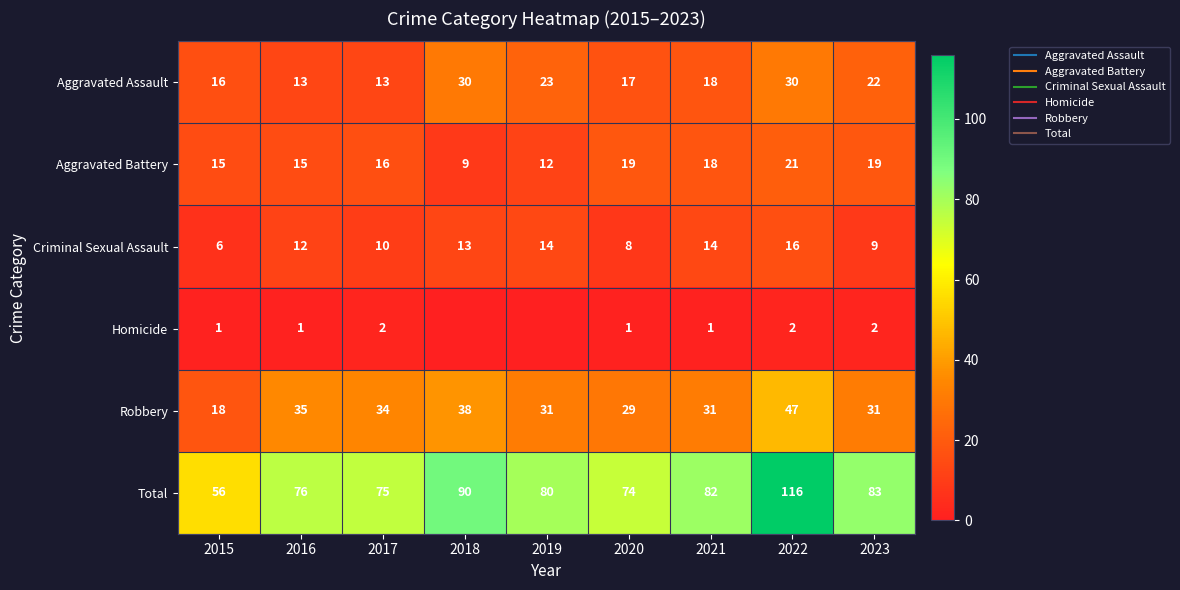

Which series has the largest range (max minus min)?

Total